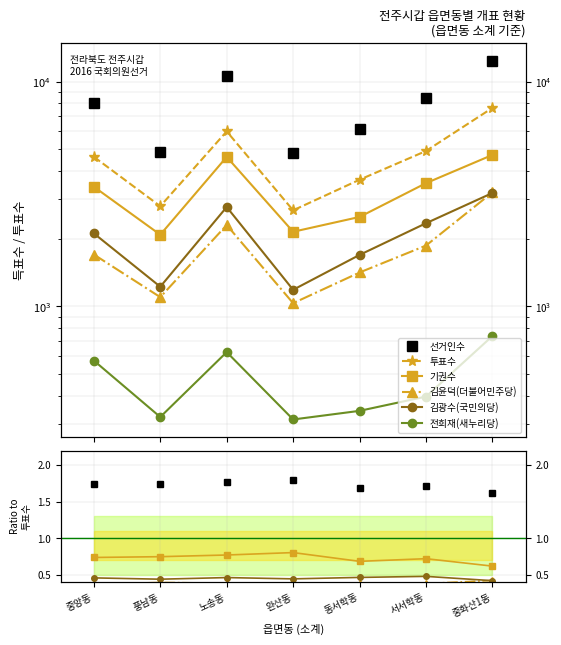

What is the difference between the 선거인수 values at 풍남동 and 서서학동?

3570